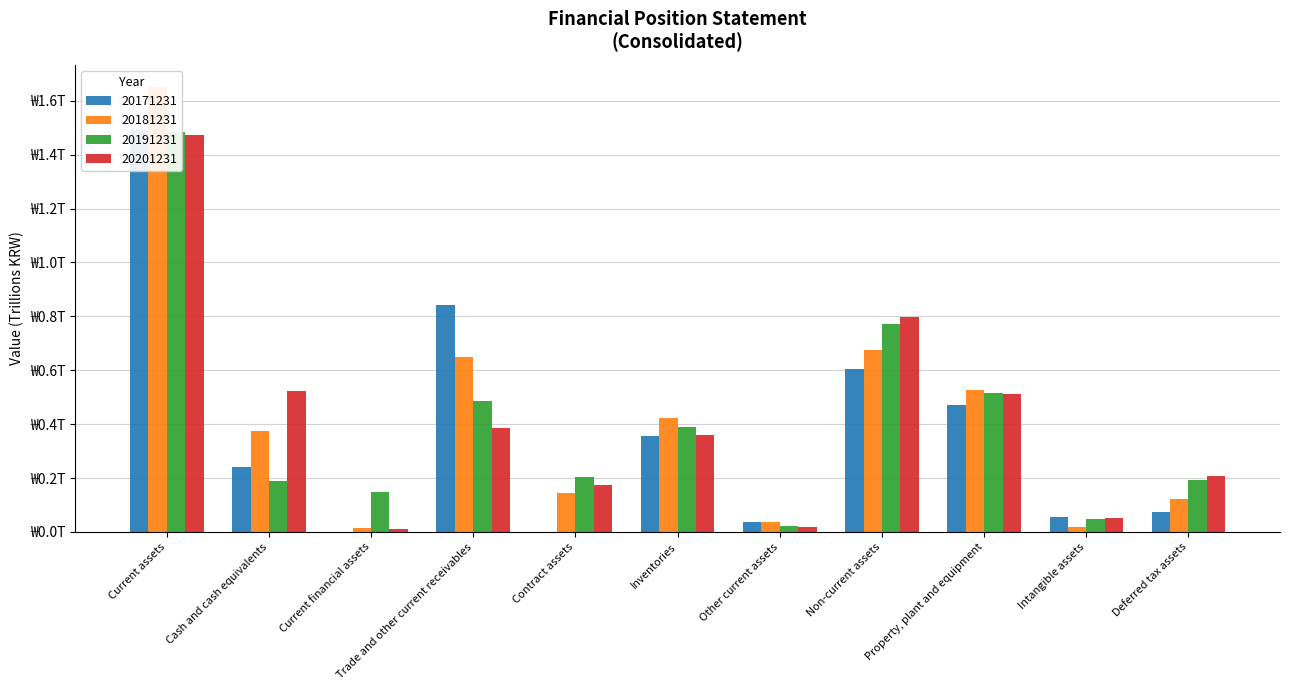

How many bars are there in each group?

4